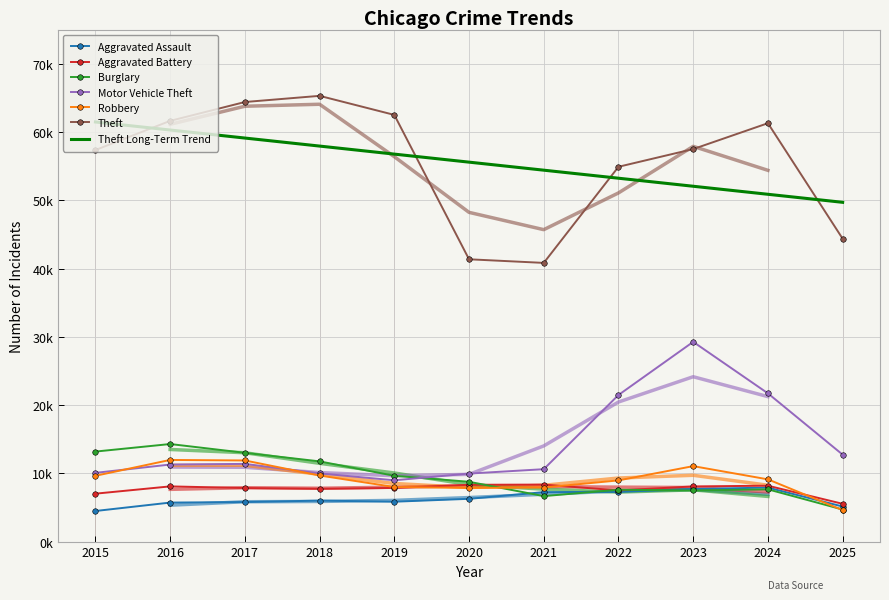

Between which two adjacent categories do Aggravated Battery and Robbery first intersect?

2019 and 2020